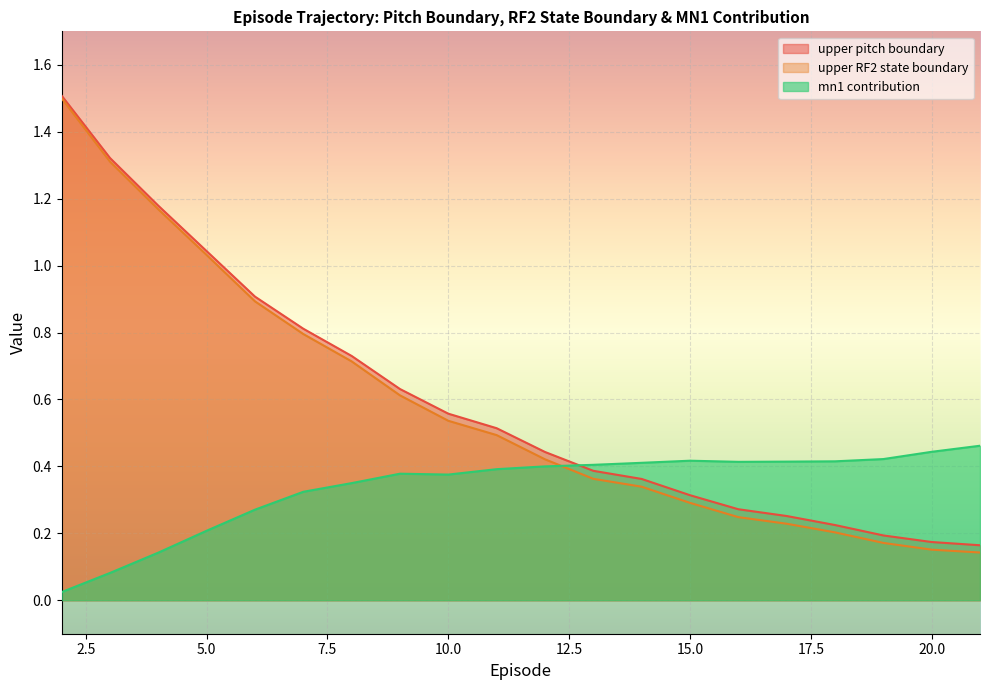

What are all the series names shown in the legend?

upper pitch boundary, upper RF2 state boundary, mn1 contribution